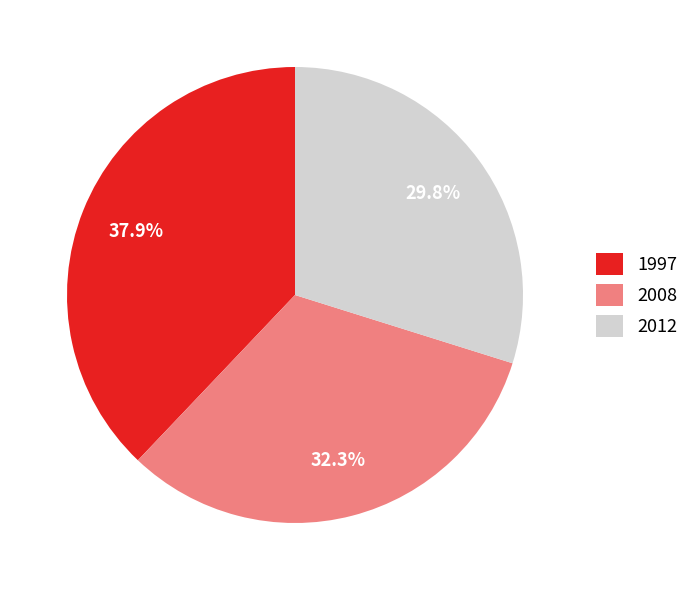

What is the ratio of the value at 2008 to the value at 2012?

1.1